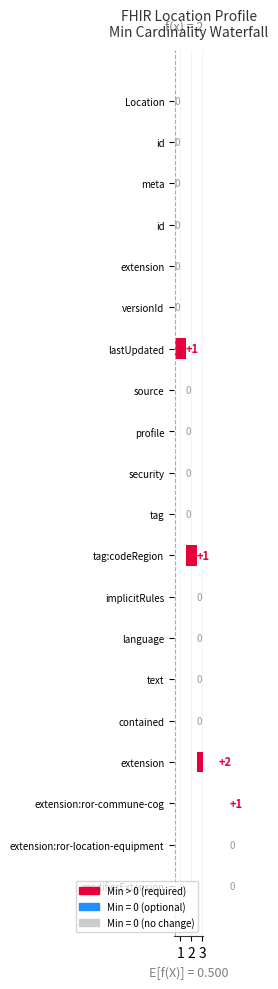

What position from the left is Location.meta.security?

10